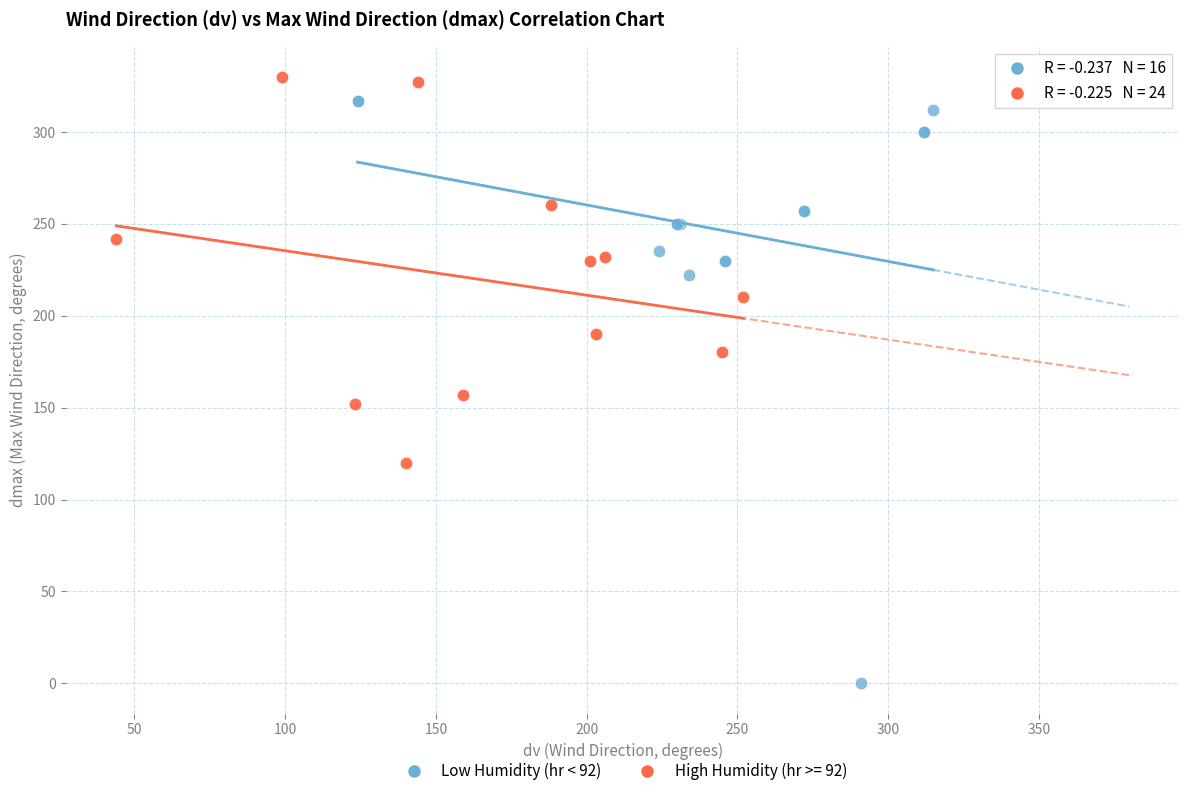

Which series has the widest spread of Y values?

Low Humidity (hr < 92)